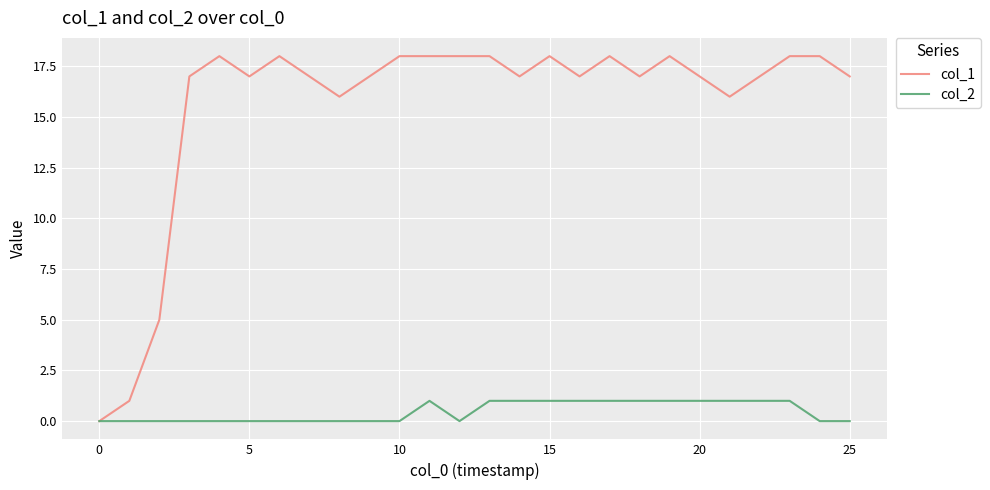

Rank the series by their average value, from lowest to highest.

col_2, col_1